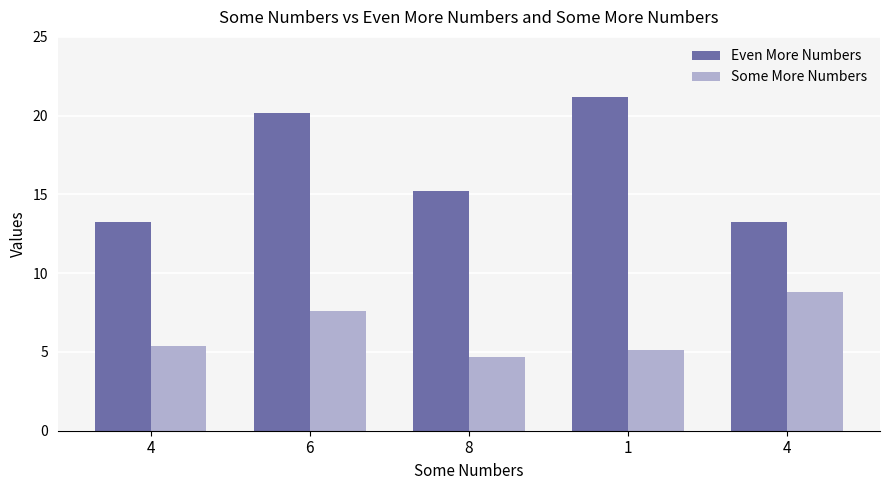

How many data points does each series have?

5